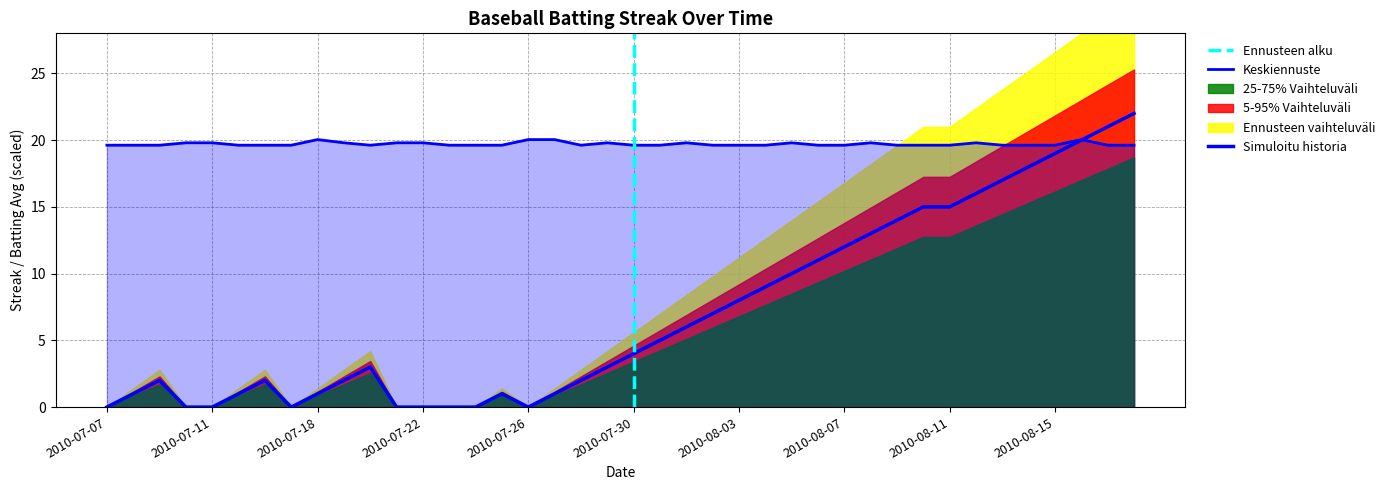

Where do Batting Average1 and Streak first cross each other?

2010-08-16 and 2010-08-17